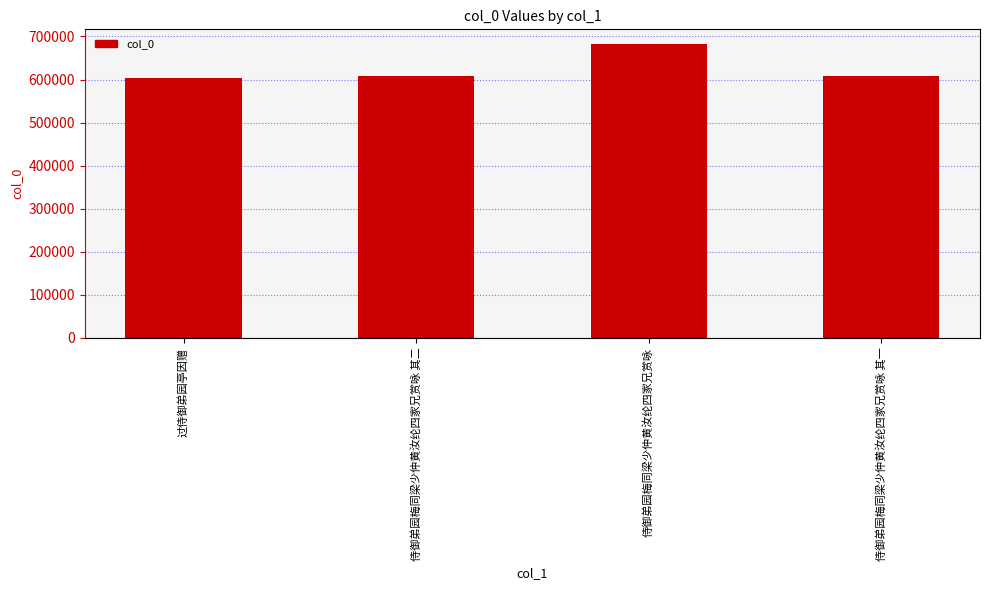

Is it true that the value at 侍御弟园梅同梁少仲黄汝纶四家兄赏咏 其一 is 412951?

False